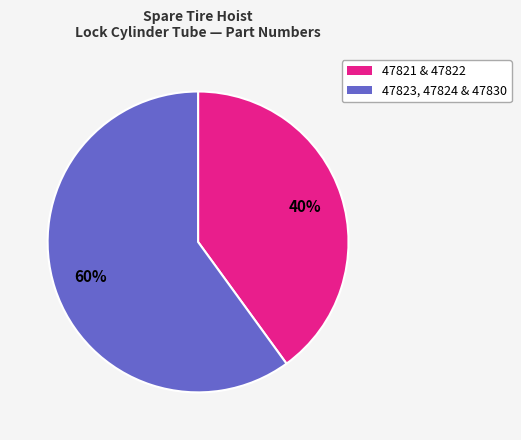

To the nearest percent, what is the average slice percentage?

50%